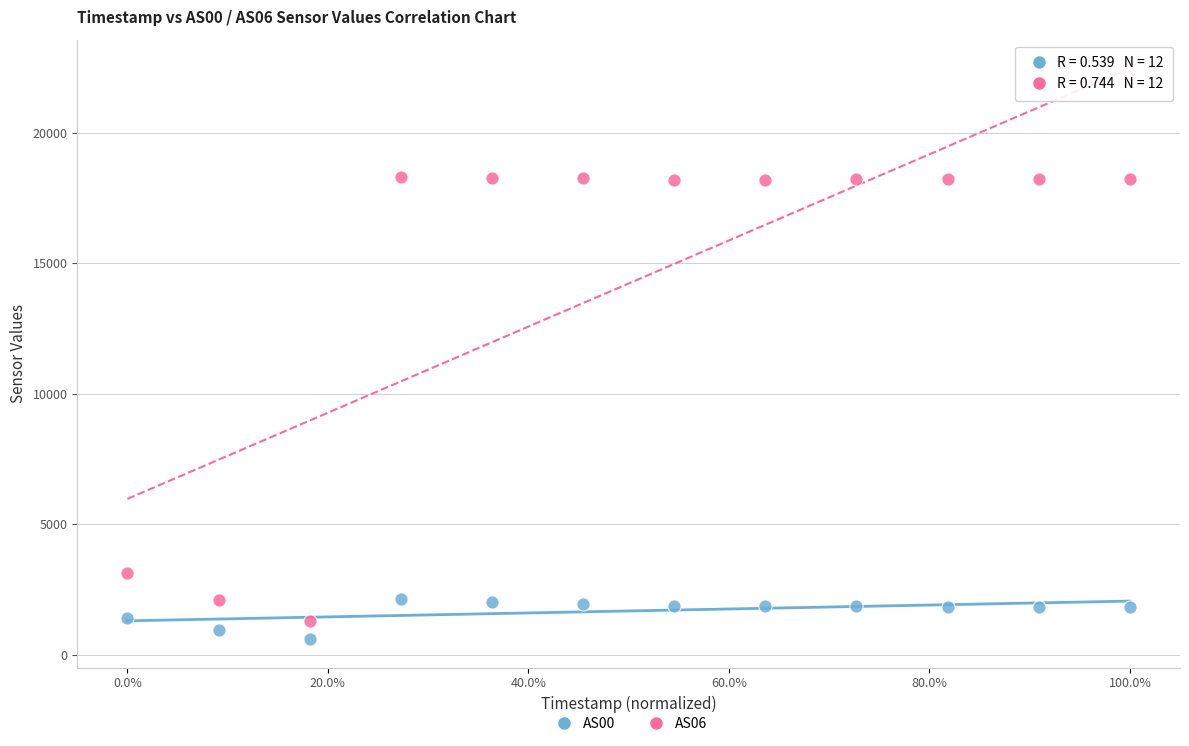

Across all data points, what is the range of Y values (max minus min)?

17695